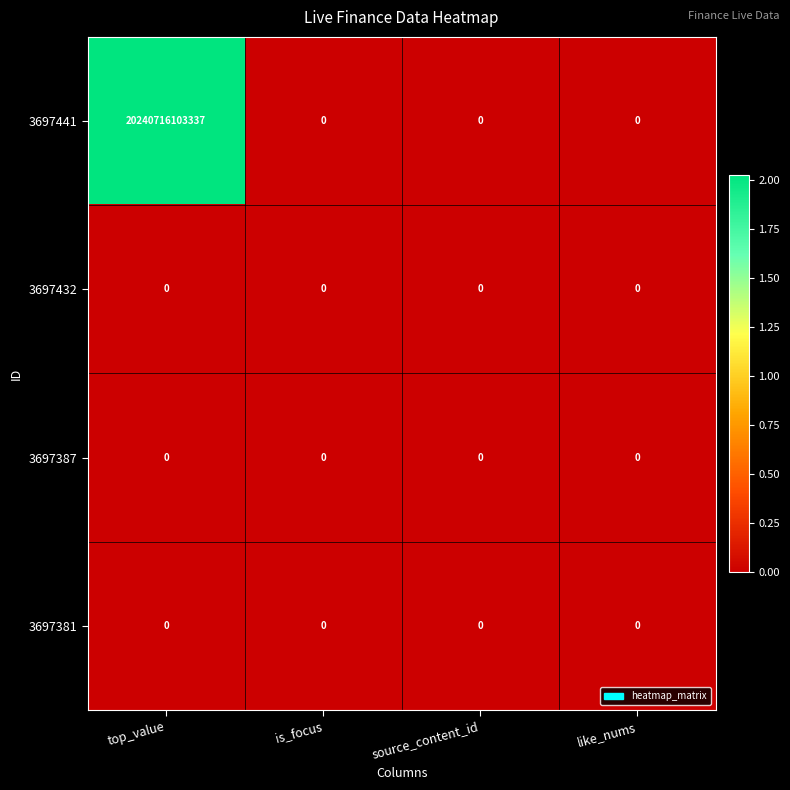

Which series has the widest spread of values?

3697441